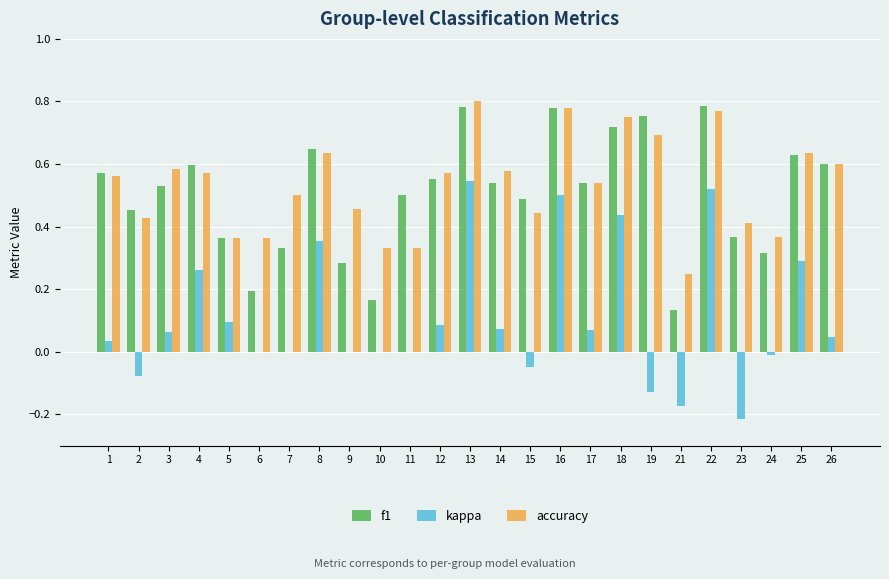

What are all the series names shown in the legend?

f1, kappa, accuracy